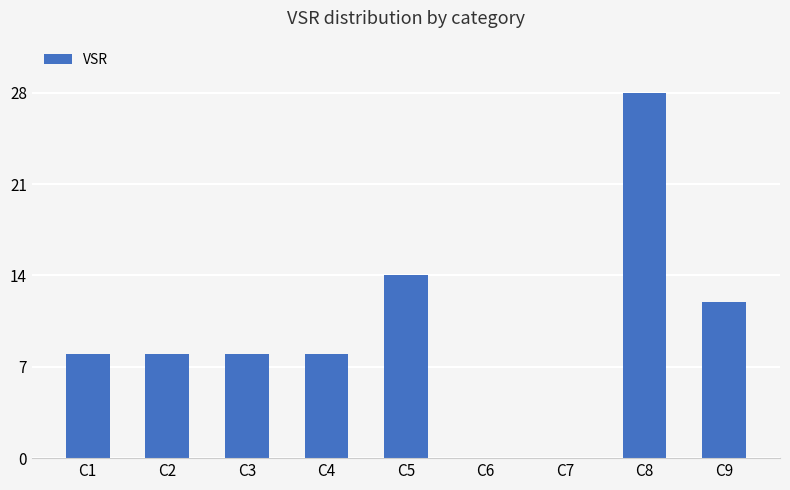

Between C6 and C4, which is larger?

C4